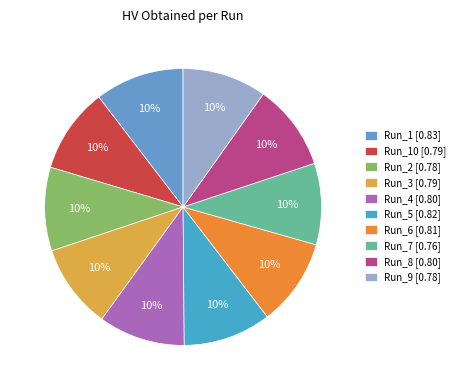

How many segments does this pie chart have?

10